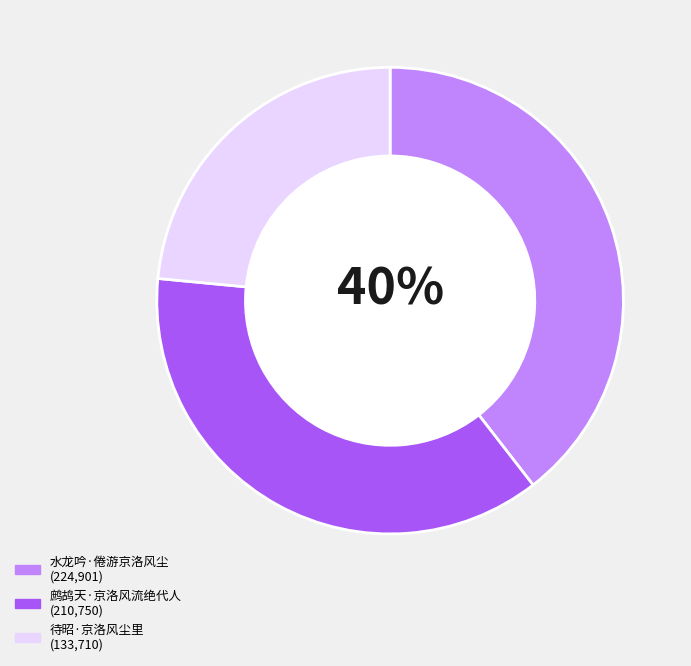

To the nearest percent, what is the difference between the 待昭·京洛风尘里 and 水龙吟·倦游京洛风尘 slice percentages?

16%